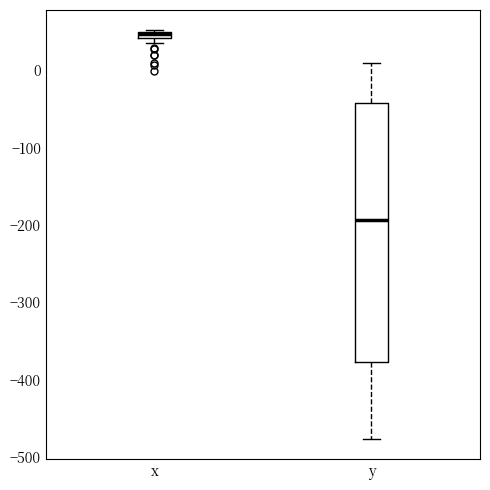

Where is the upper edge of the box for x on the y-axis? The values are not printed on the chart, so give them approximately, as read against the axis.

50